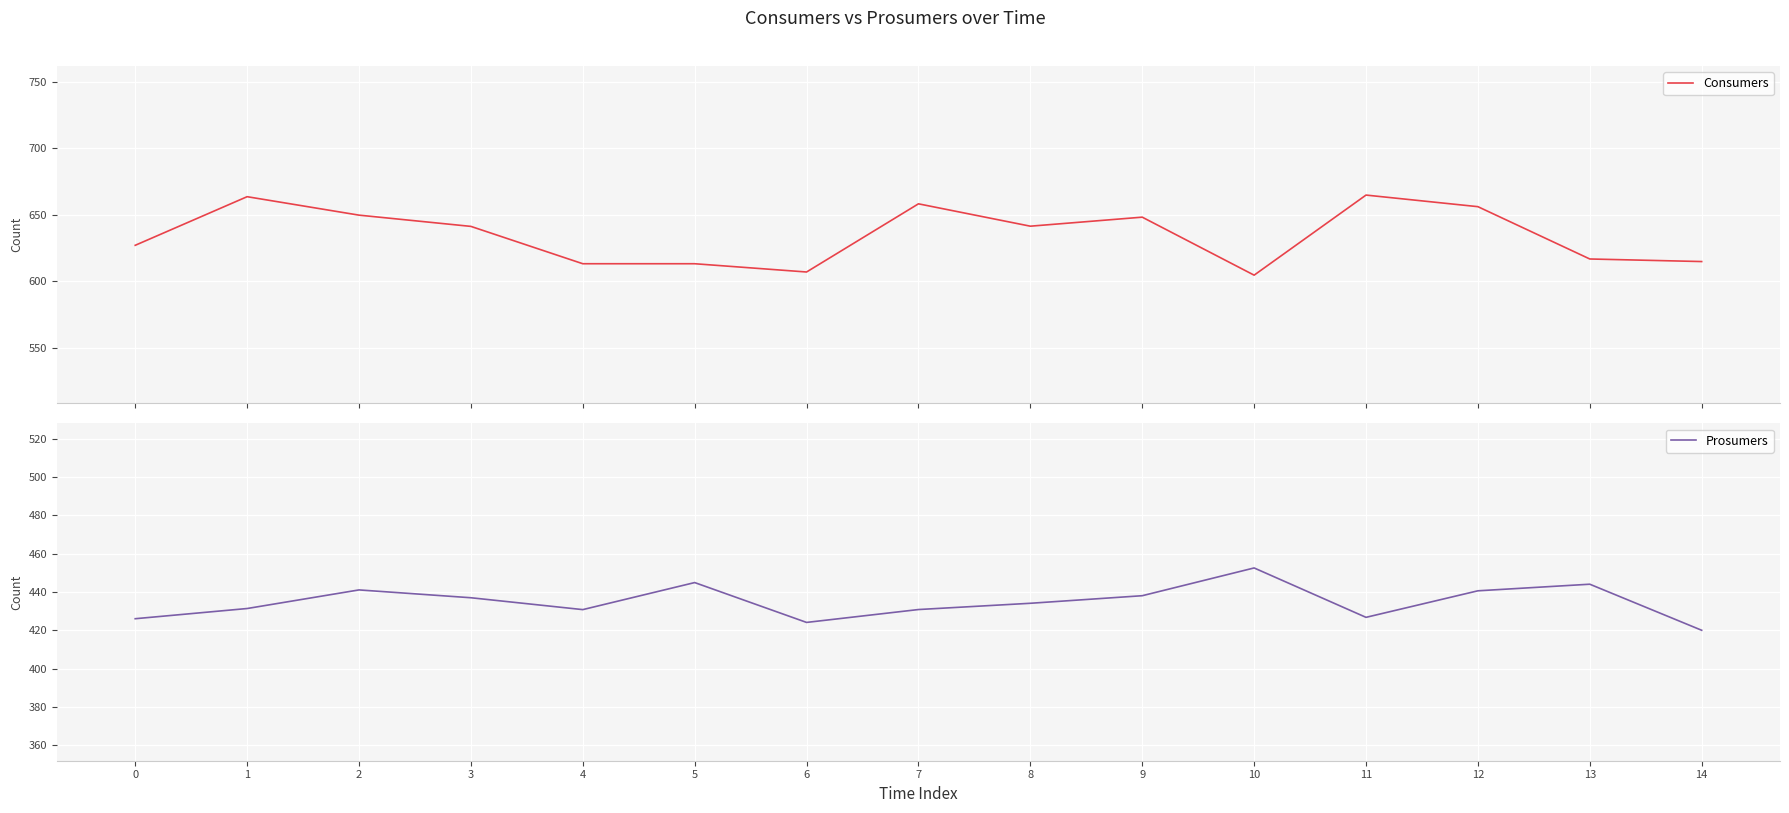

In Prosumers, how many points are lower than both neighbors (excluding endpoints)?

3